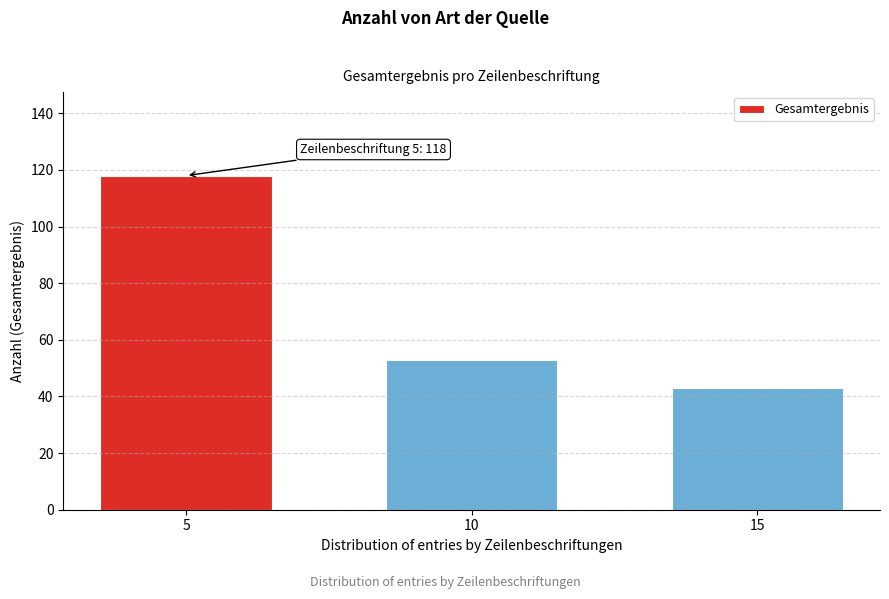

Reading left to right, transcribe all the data shown in this chart.

5=118	10=53	15=43